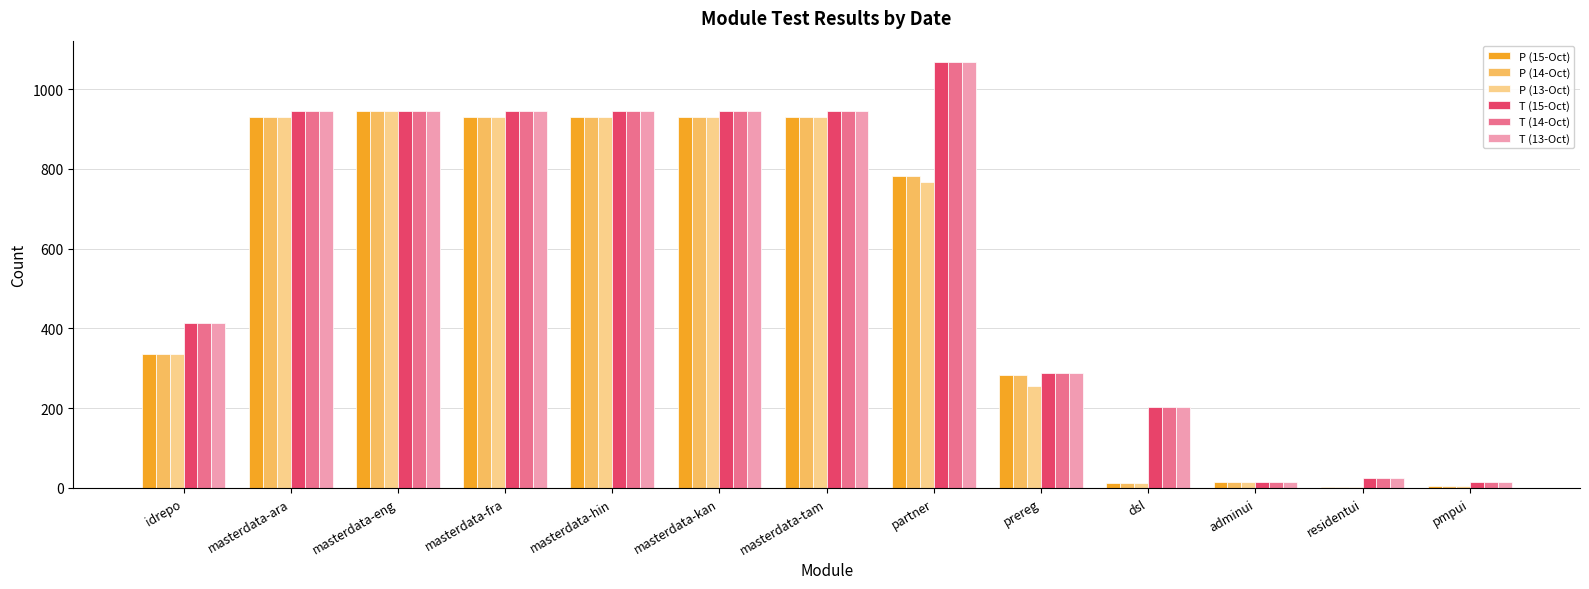

The P (13-Oct) series shows 930 at masterdata-ara. True or false?

True